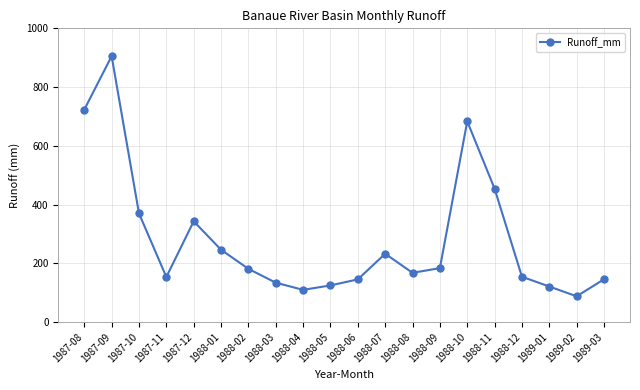

Which has a higher value, 1989-02 or 1988-06?

1988-06